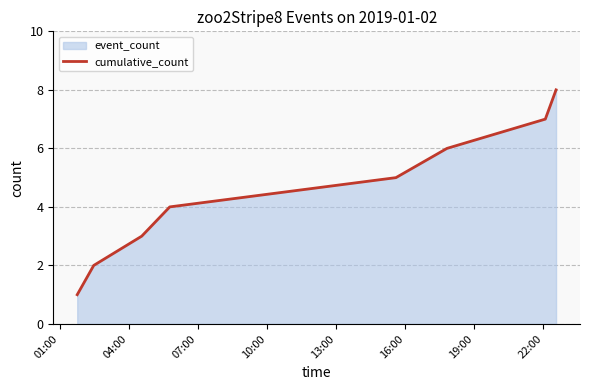

True or false: there are more than 0 points higher than both neighbors.

False